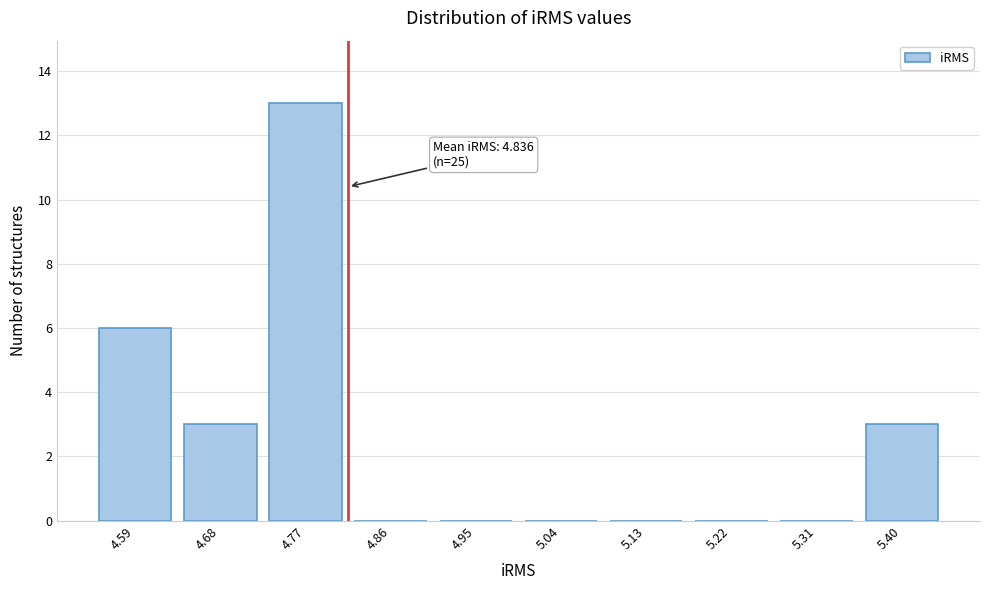

Reading right to left, transcribe all the data shown in this chart.

5.40=3	5.31=0	5.22=0	5.13=0	5.04=0	4.95=0	4.86=0	4.77=13	4.68=3	4.59=6